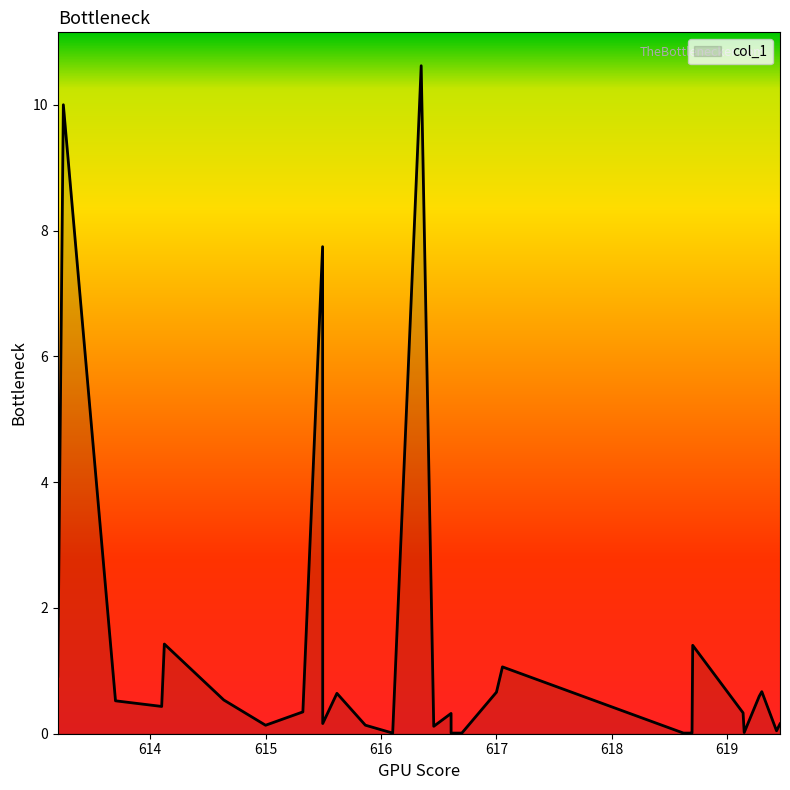

What is the difference between the maximum and minimum values?

10.6